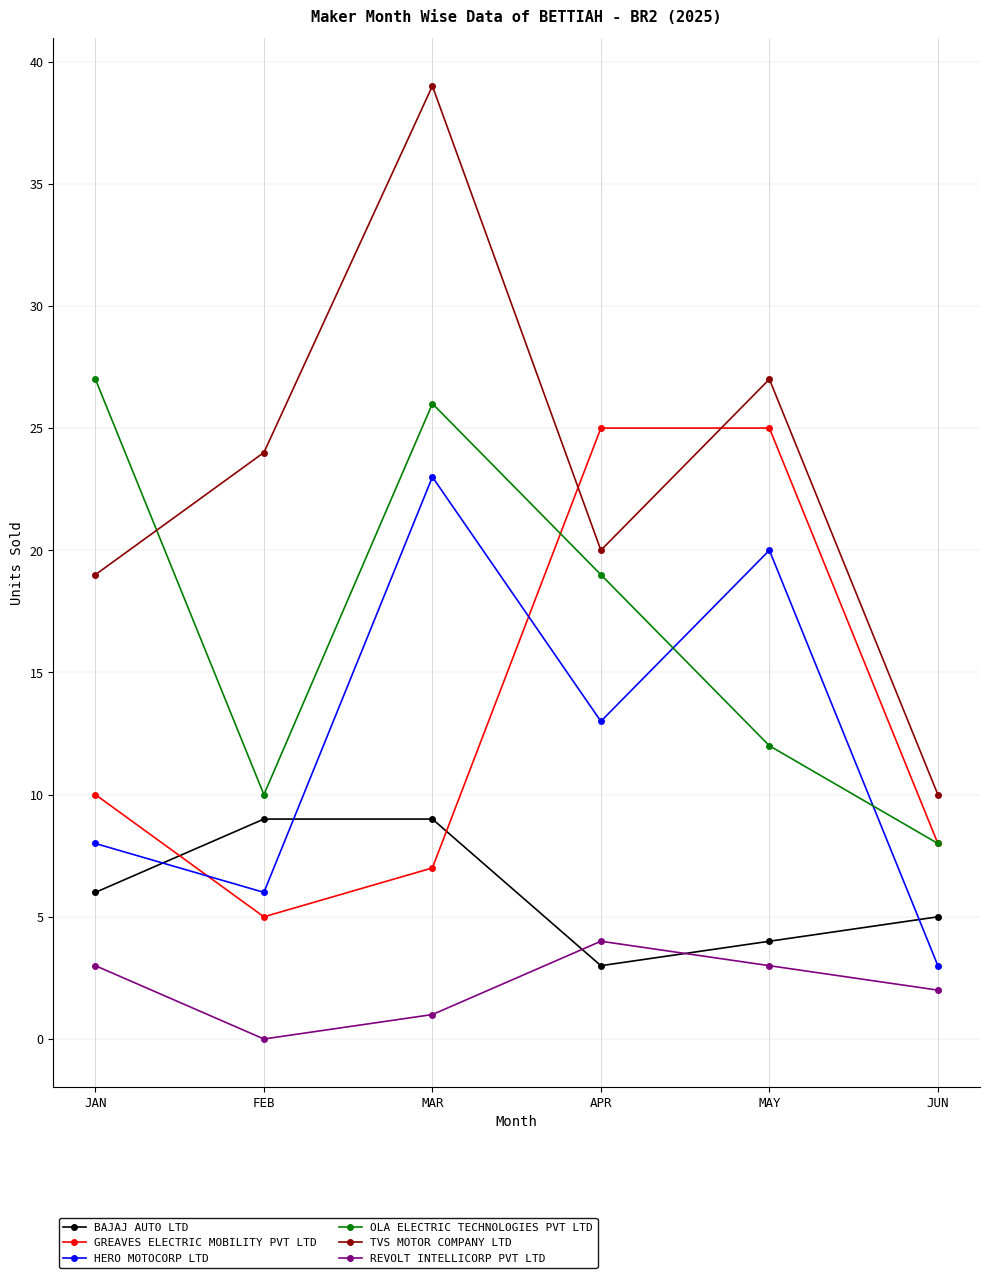

Rank the categories by HERO MOTOCORP LTD value from lowest to highest.

JUN, FEB, JAN, APR, MAY, MAR